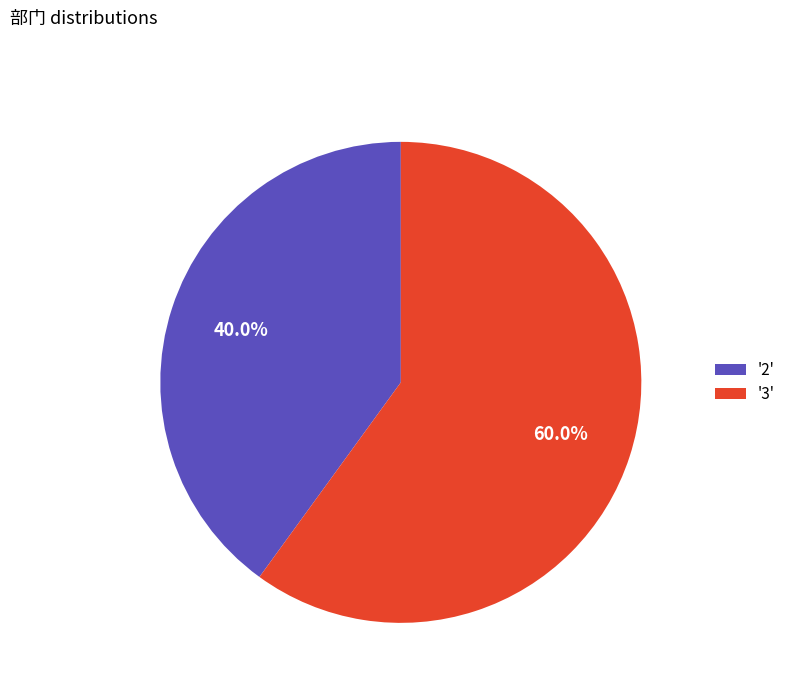

Does any single category account for the majority?

Yes